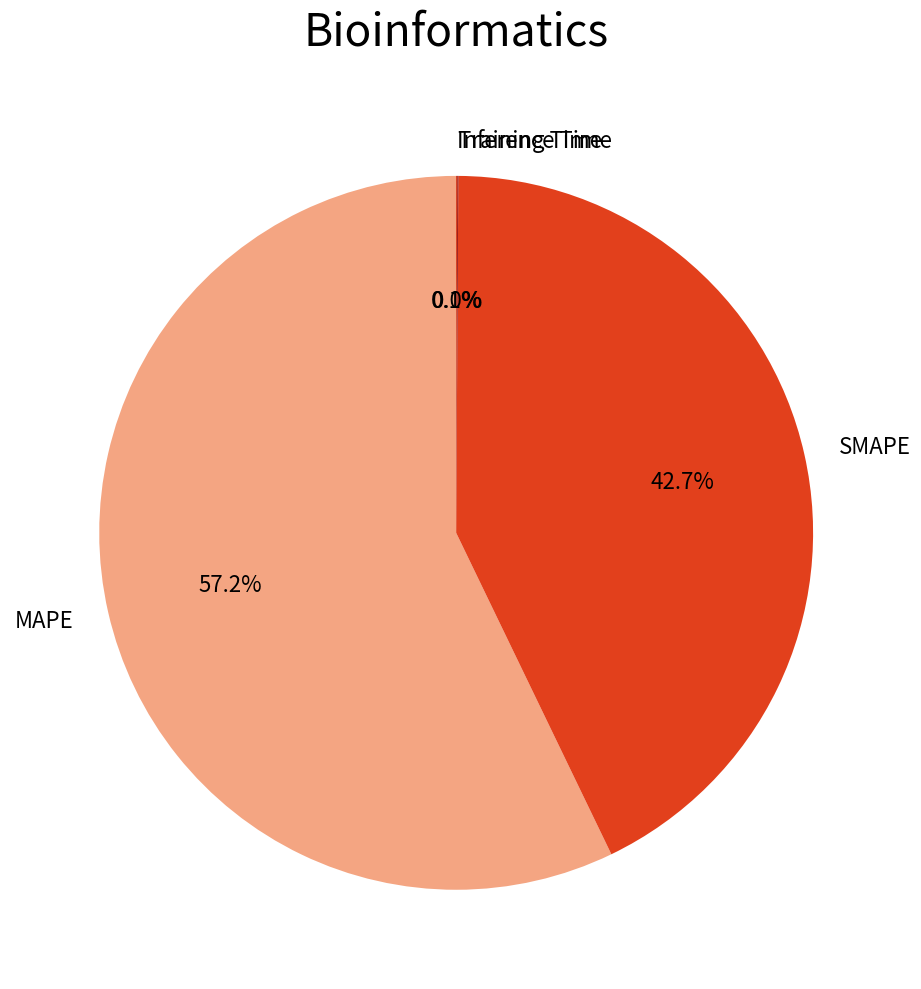

What percentage is the SMAPE slice, to the nearest percent?

43%